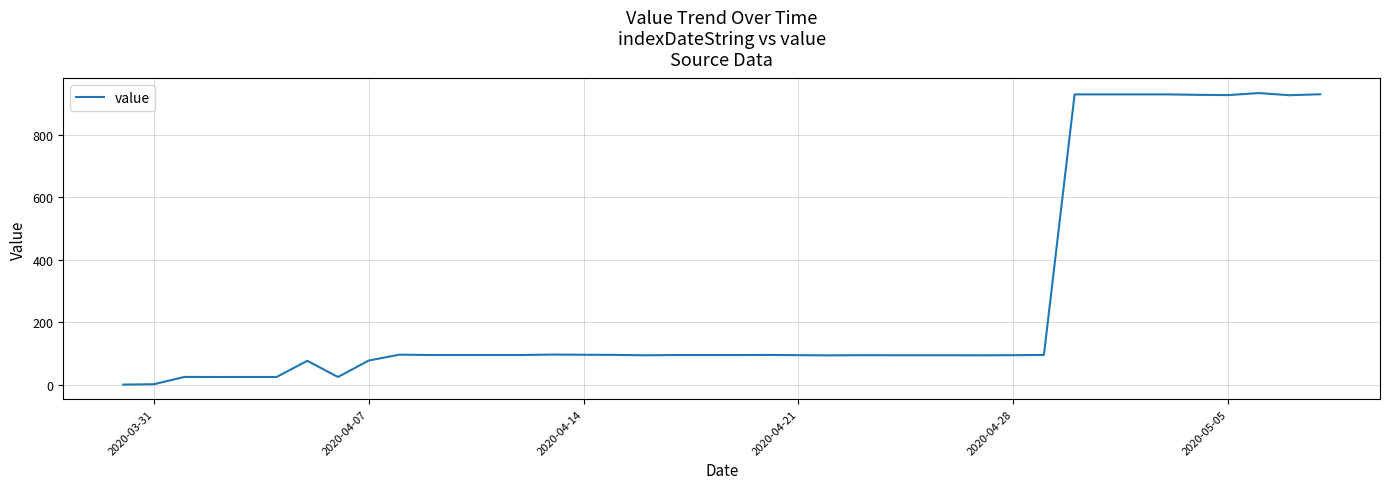

What is the maximum value shown in the chart?

934.9